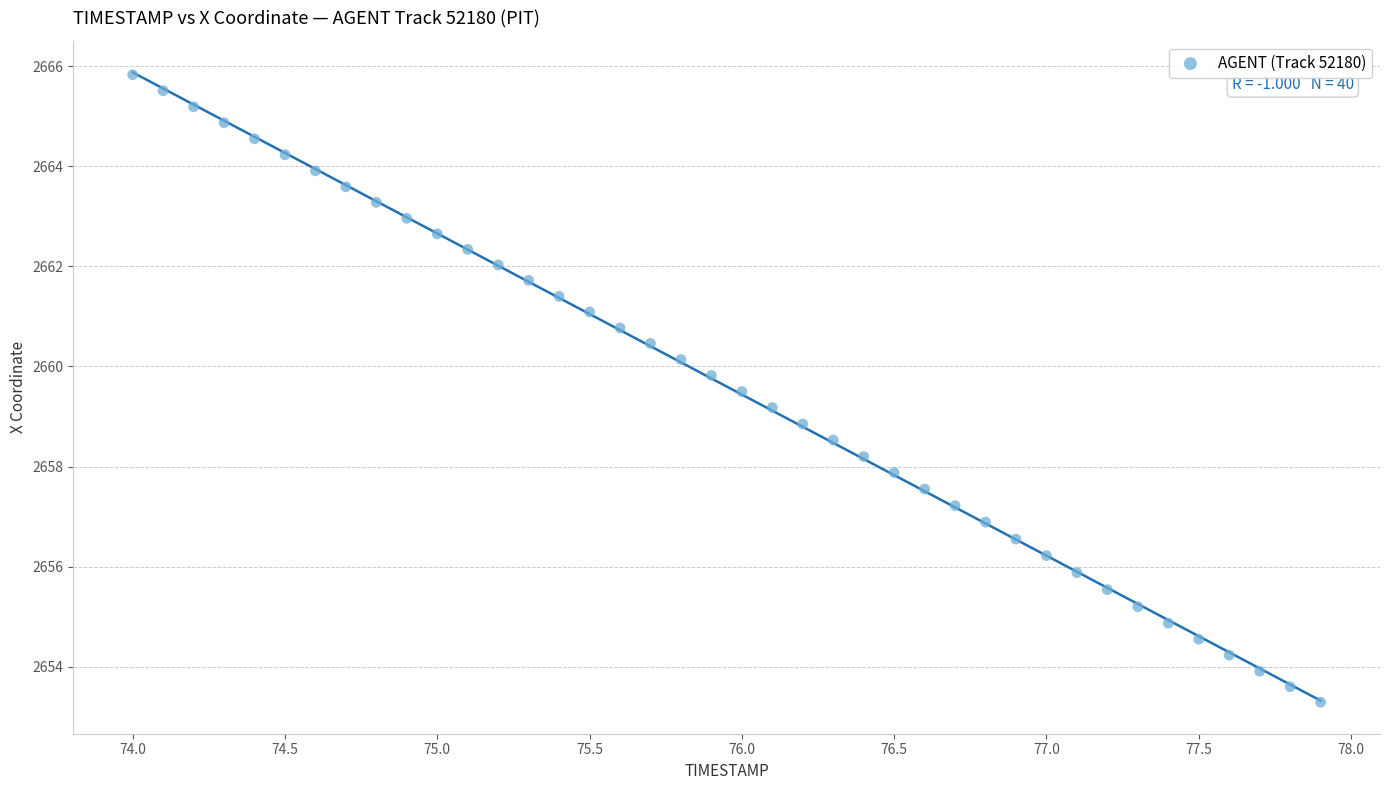

What is the range of Y values (max minus min)?

12.5